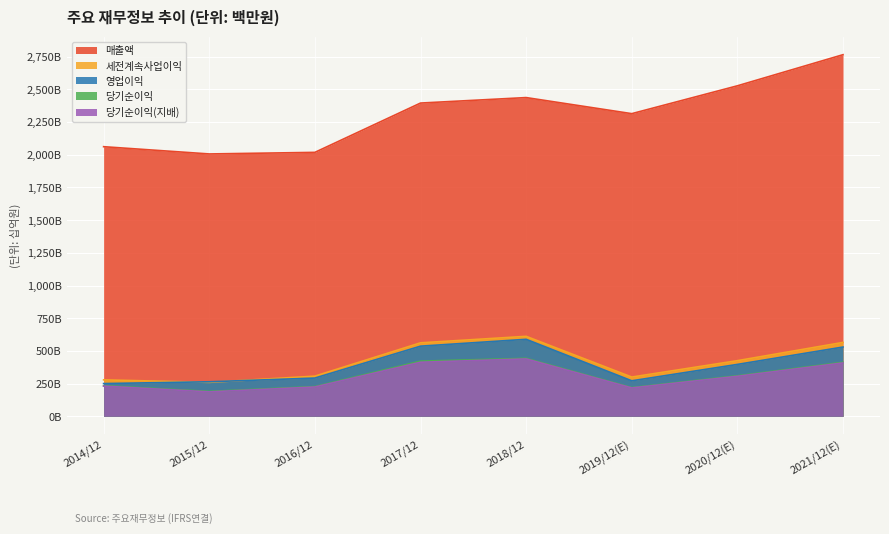

What is the difference between the 매출액 values at 2014/12 and 2017/12?

333694